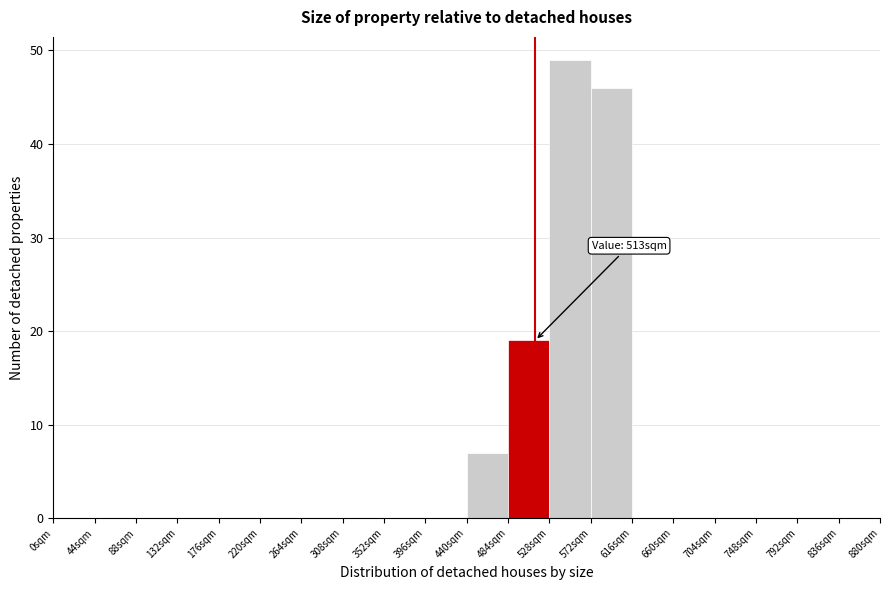

Which range on the x-axis has the tallest bar?

528 to 572